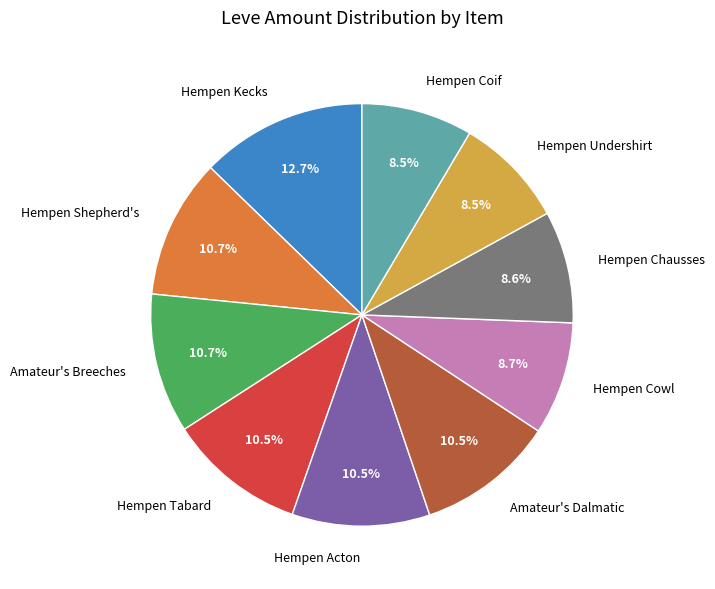

How many slices are in this pie chart?

10